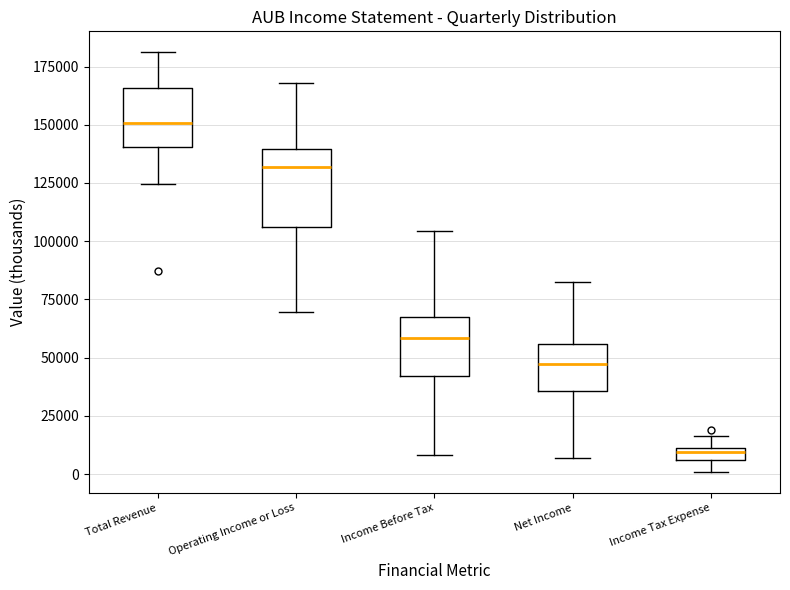

Which box has the highest median line?

Total Revenue